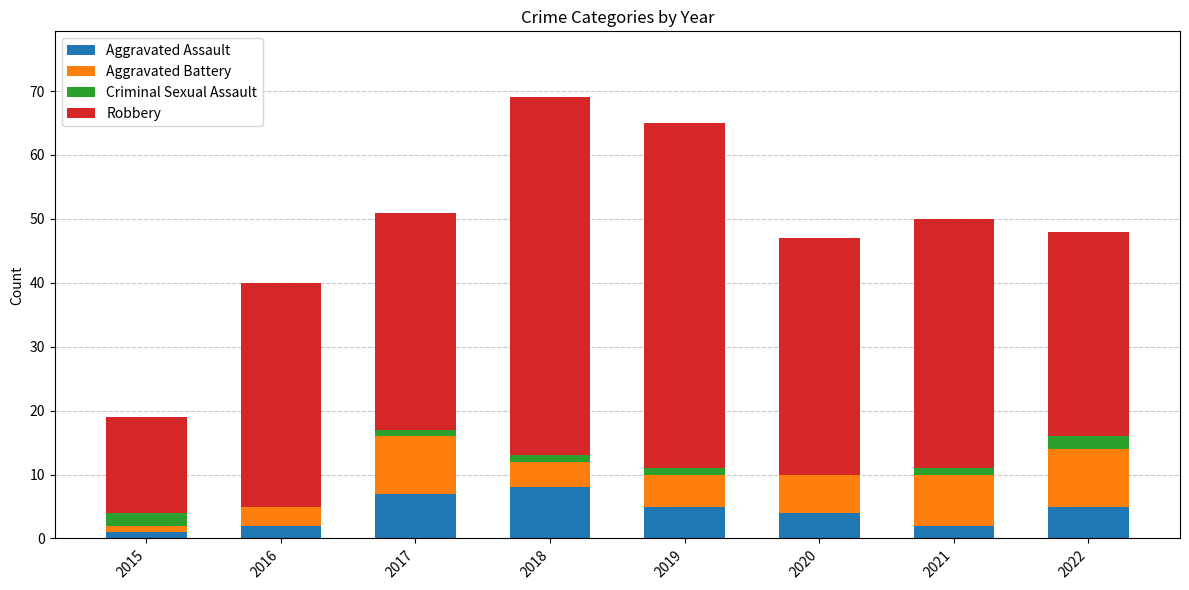

Is it true that Aggravated Assault equals 7 at 2017?

True